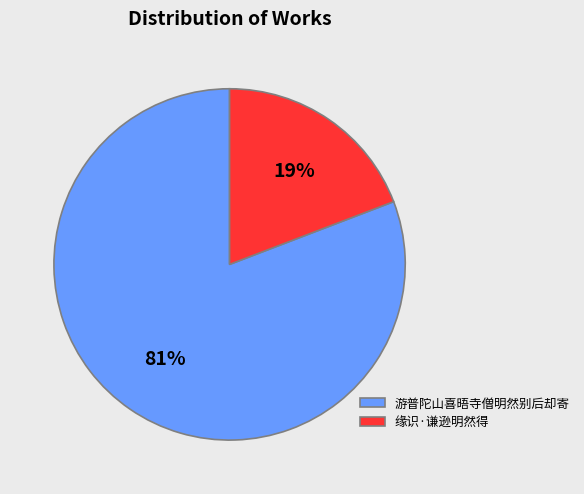

Do 游普陀山喜晤寺僧明然别后却寄 and 缘识·谦逊明然得 together represent more than half of the pie?

Yes